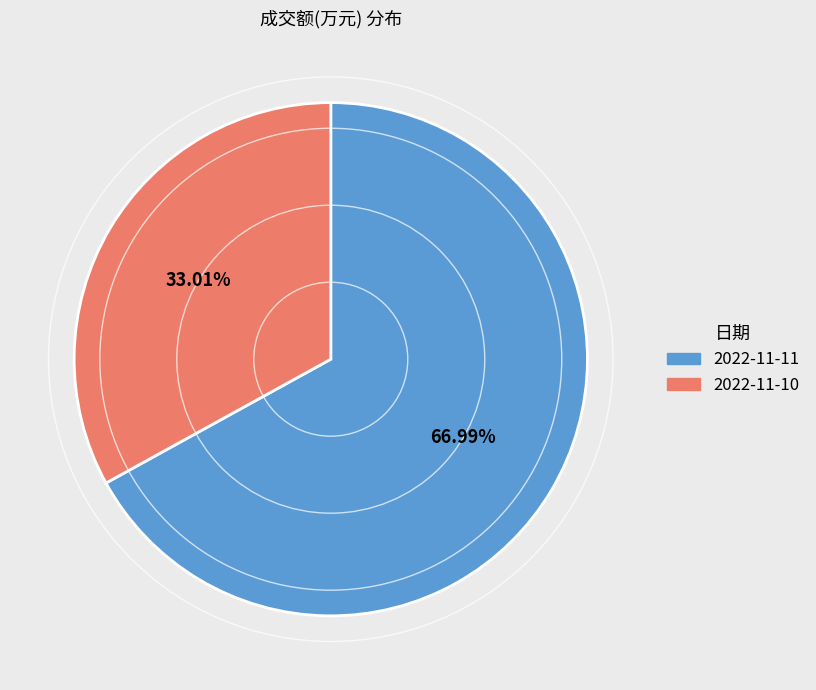

What is the largest slice in the pie chart?

2022-11-11